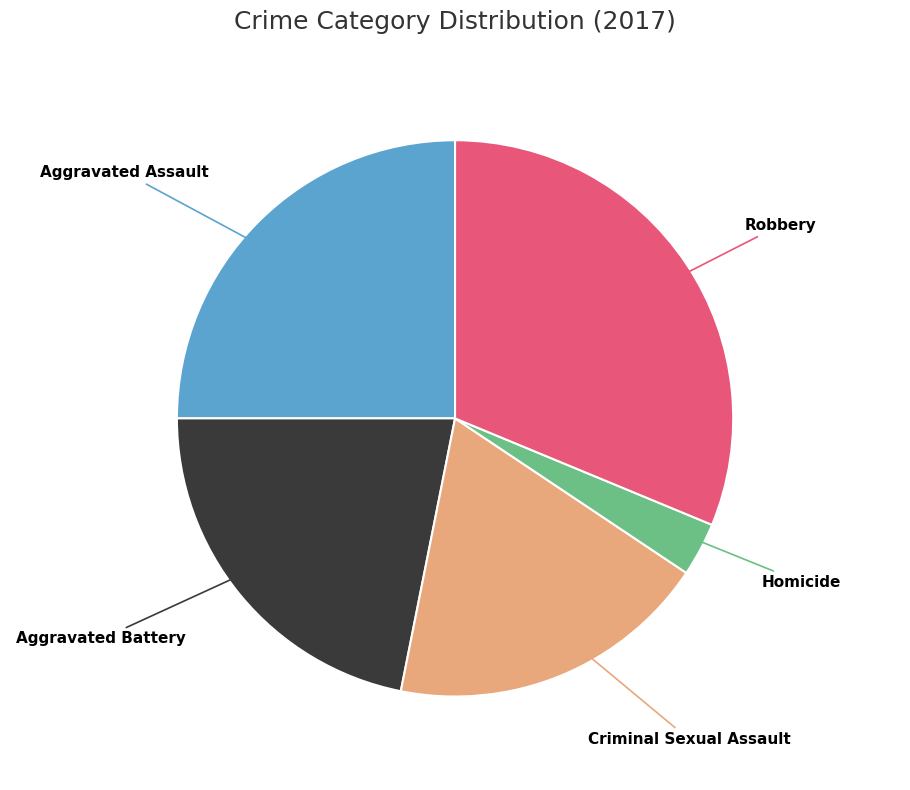

Is the sum of Criminal Sexual Assault and Aggravated Battery greater than half?

No